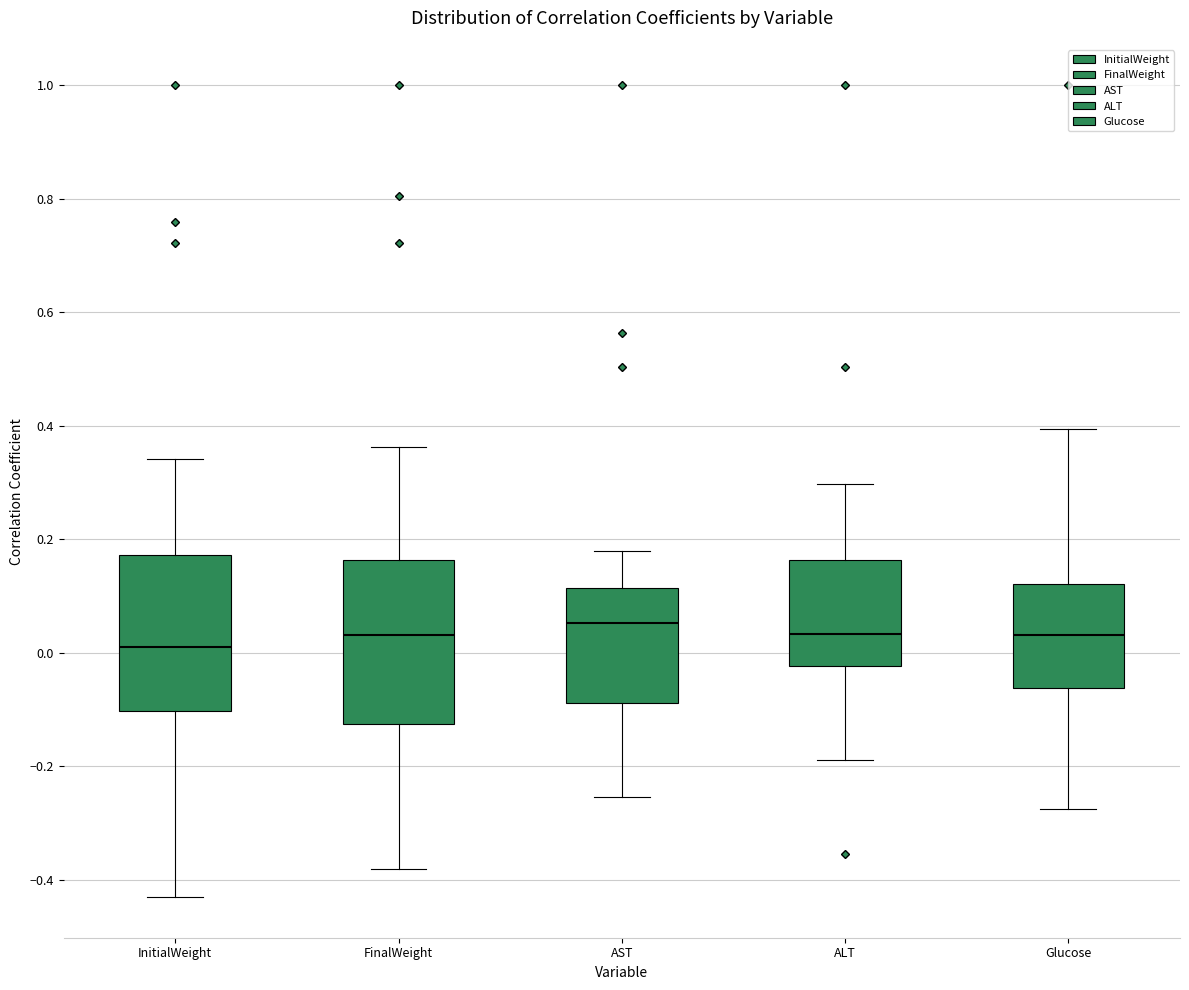

Reading left to right, transcribe this box plot: for each box, give where its median line is, the range the box spans, and where its two whiskers end, as read against the y-axis. The values are not printed on the chart, so give them approximately, as read against the axis.

InitialWeight: median 0.00, box -0.10 to 0.18, whiskers -0.44 to 0.34
FinalWeight: median 0.04, box -0.12 to 0.16, whiskers -0.38 to 0.36
AST: median 0.06, box -0.08 to 0.12, whiskers -0.26 to 0.18
ALT: median 0.04, box -0.02 to 0.16, whiskers -0.18 to 0.30
Glucose: median 0.04, box -0.06 to 0.12, whiskers -0.28 to 0.40